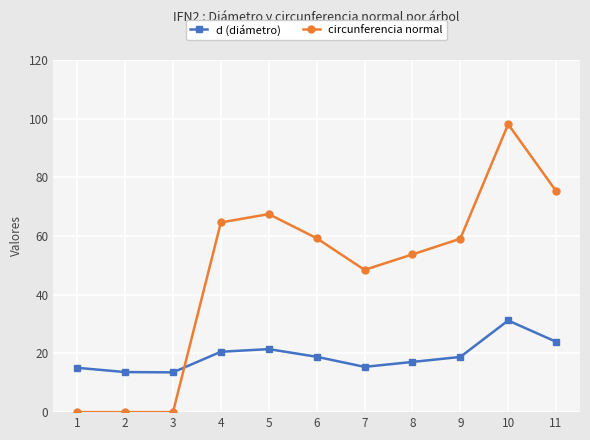

In d (diámetro), how many points are higher than both neighbors (excluding endpoints)?

2